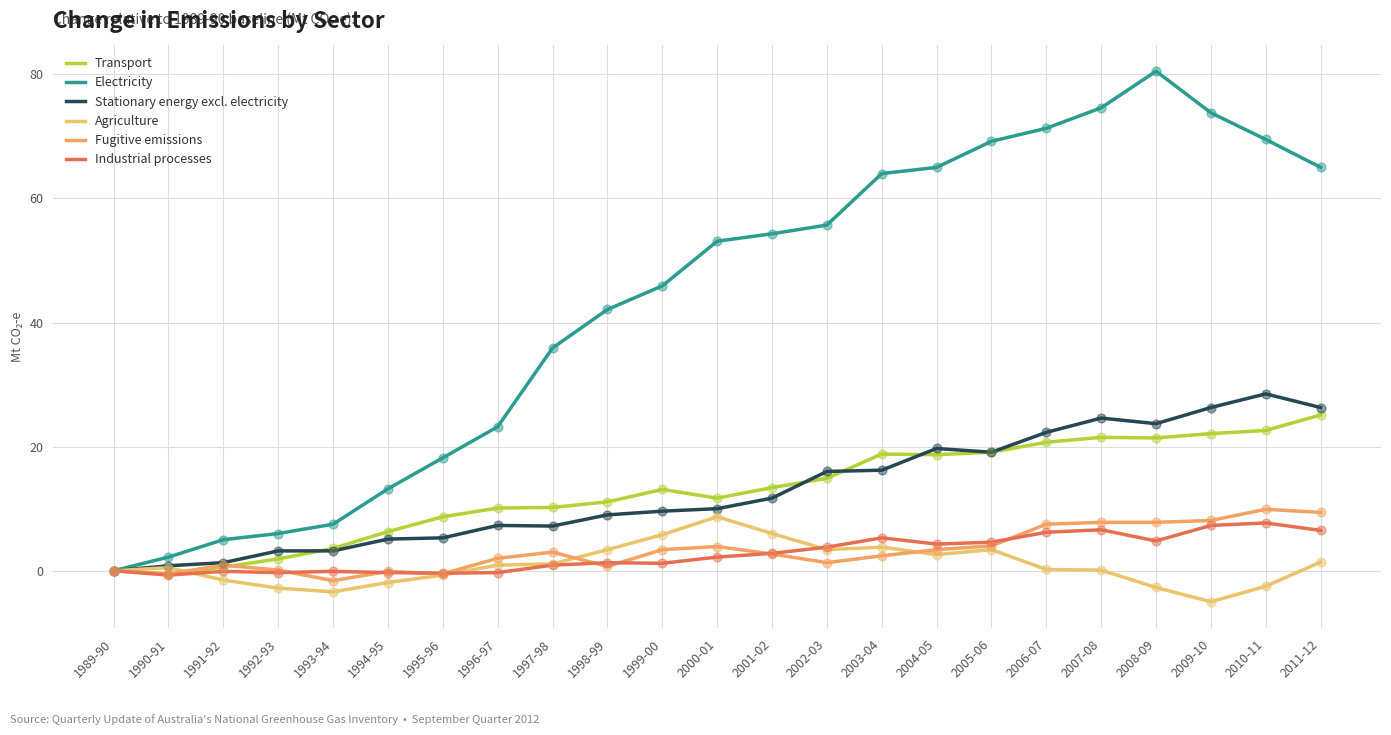

What are all the series names shown in the legend?

Transport, Electricity, Stationary energy excl. electricity, Agriculture, Fugitive emissions, Industrial processes